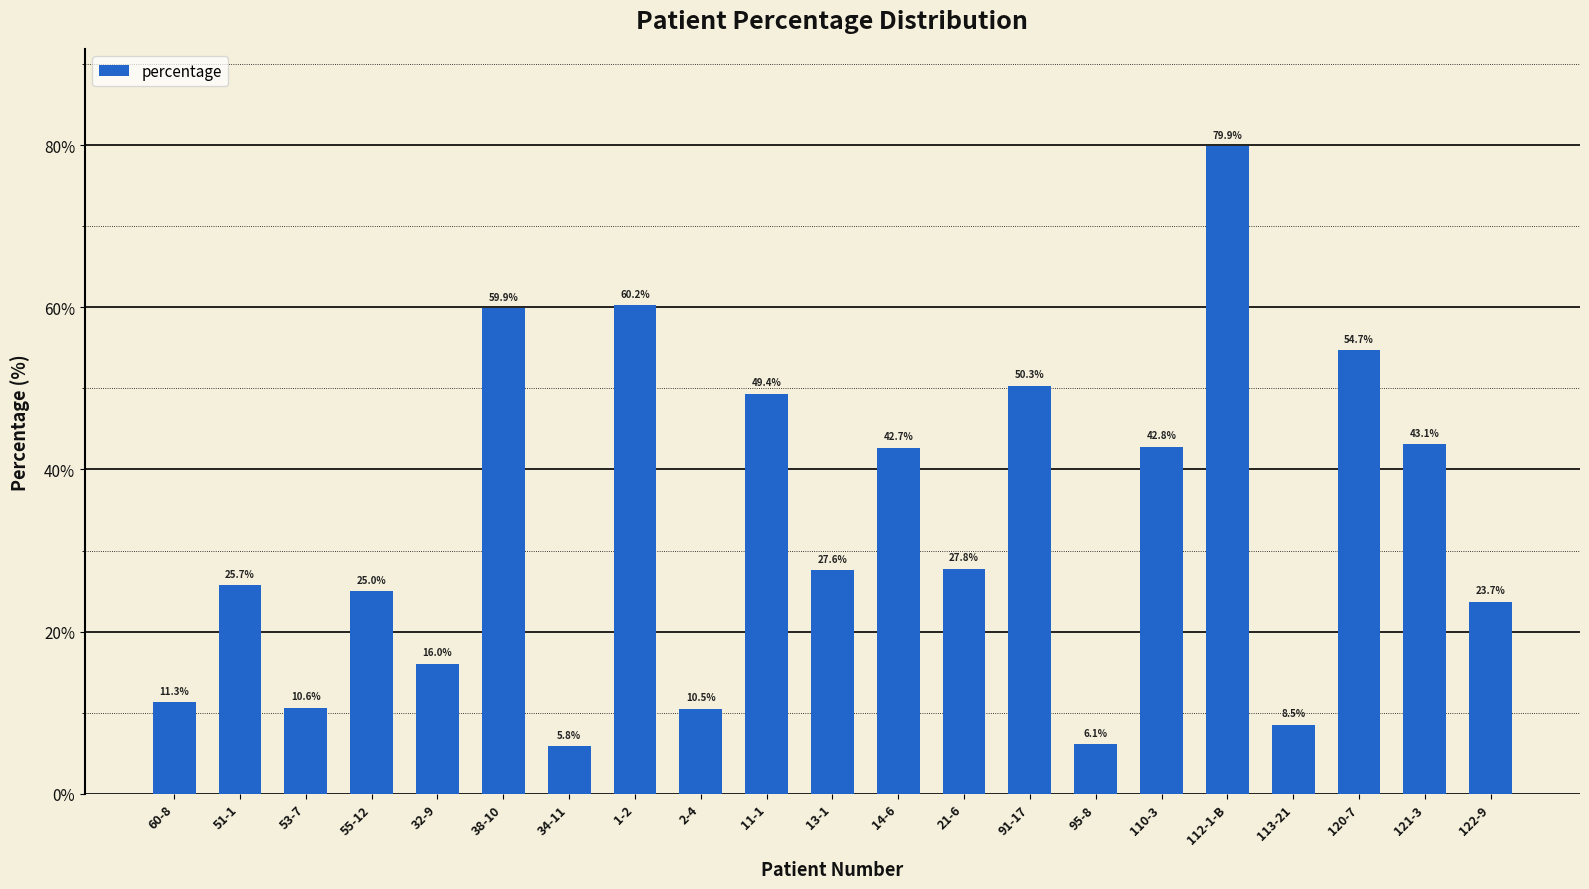

List the labels in order of value, smallest first.

34-11, 95-8, 113-21, 2-4, 53-7, 60-8, 32-9, 122-9, 55-12, 51-1, 13-1, 21-6, 14-6, 110-3, 121-3, 11-1, 91-17, 120-7, 38-10, 1-2, 112-1-B